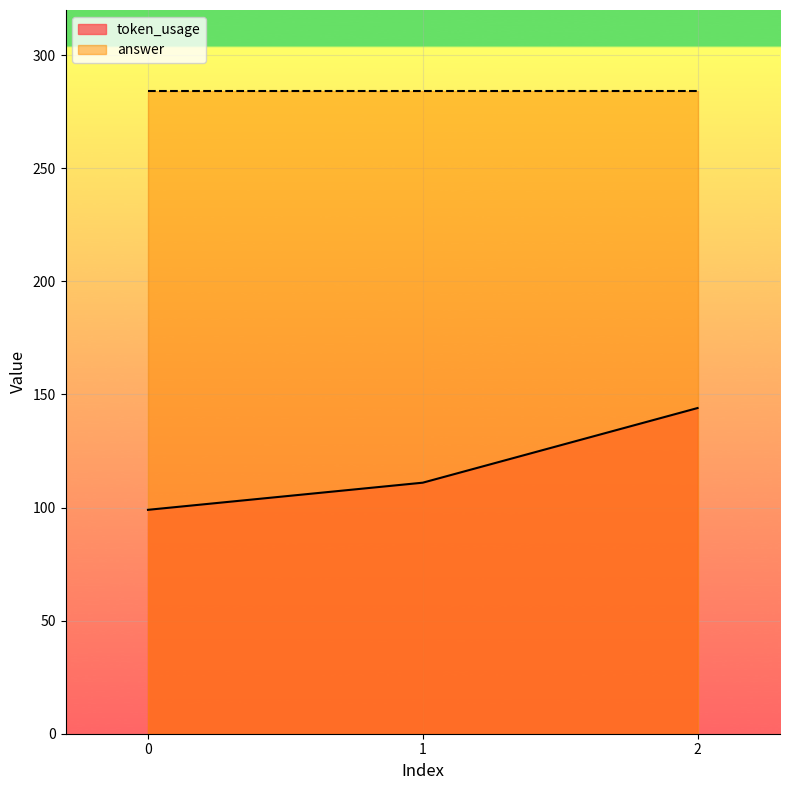

Reading right to left, list all the values displayed in this chart.

2=144	1=111	0=99